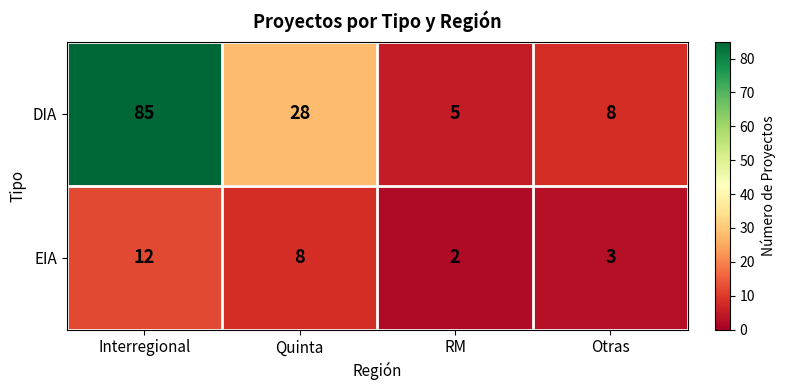

At how many categories does at least one series exceed 66?

1